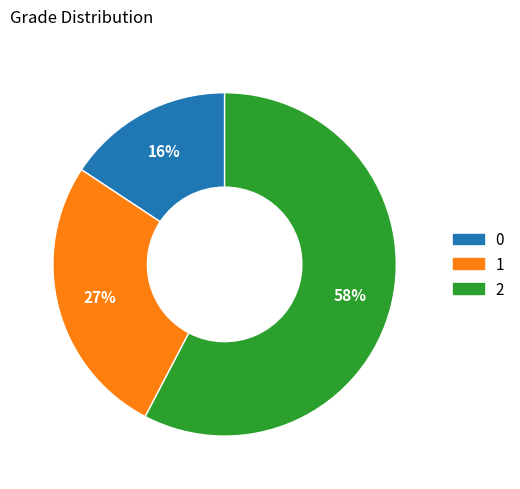

What is the largest slice in the pie chart?

2